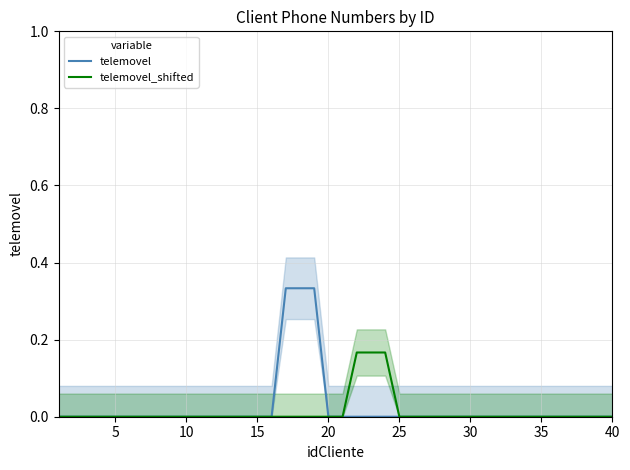

Which series changed the most between 20 and 29?

telemovel